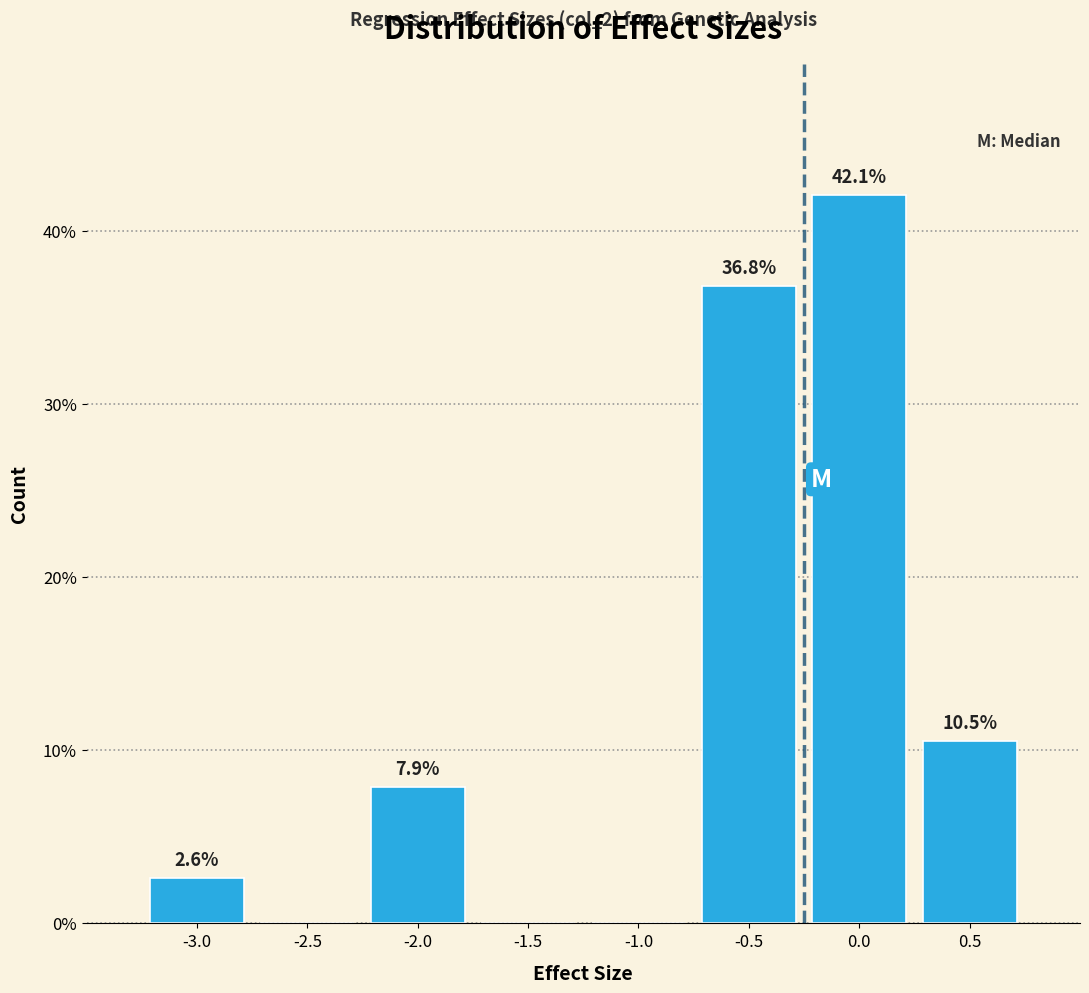

Reading right to left, list all the values displayed in this chart.

0.5=10.5	0.0=42.1	-0.5=36.8	-1.0=0.0	-1.5=0.0	-2.0=7.9	-2.5=0.0	-3.0=2.6